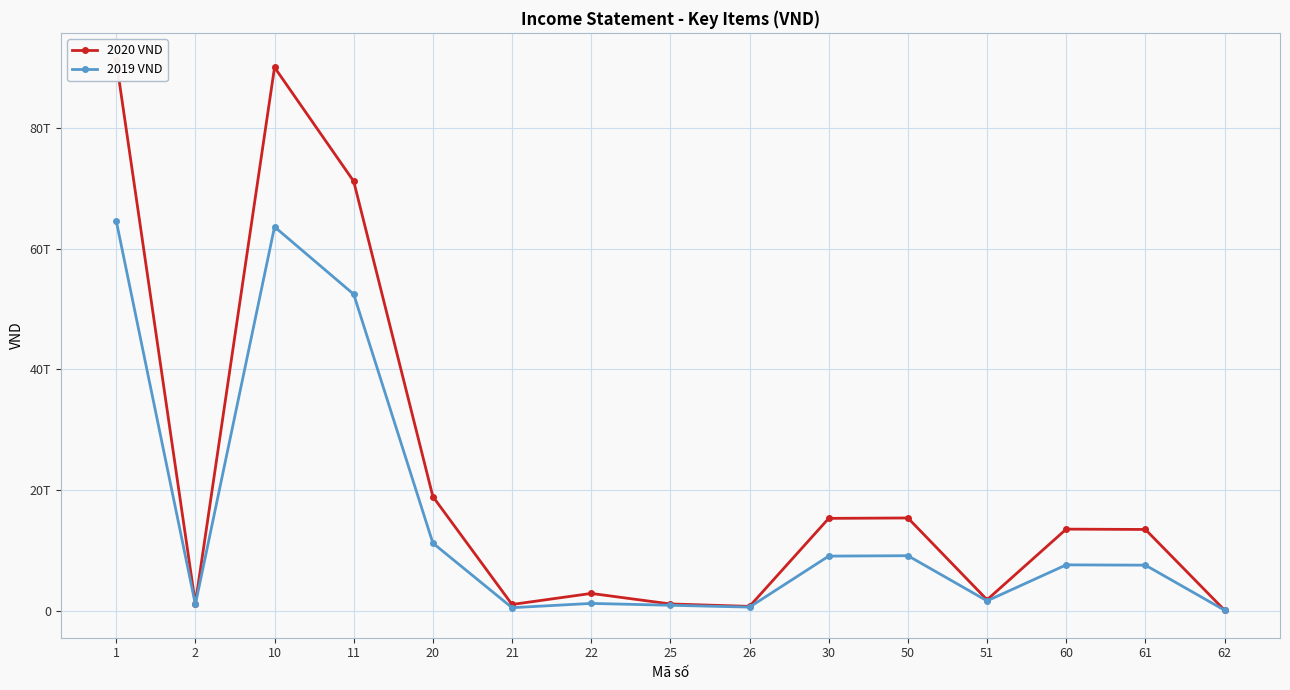

In 2020 VND, how many points are lower than both neighbors (excluding endpoints)?

4